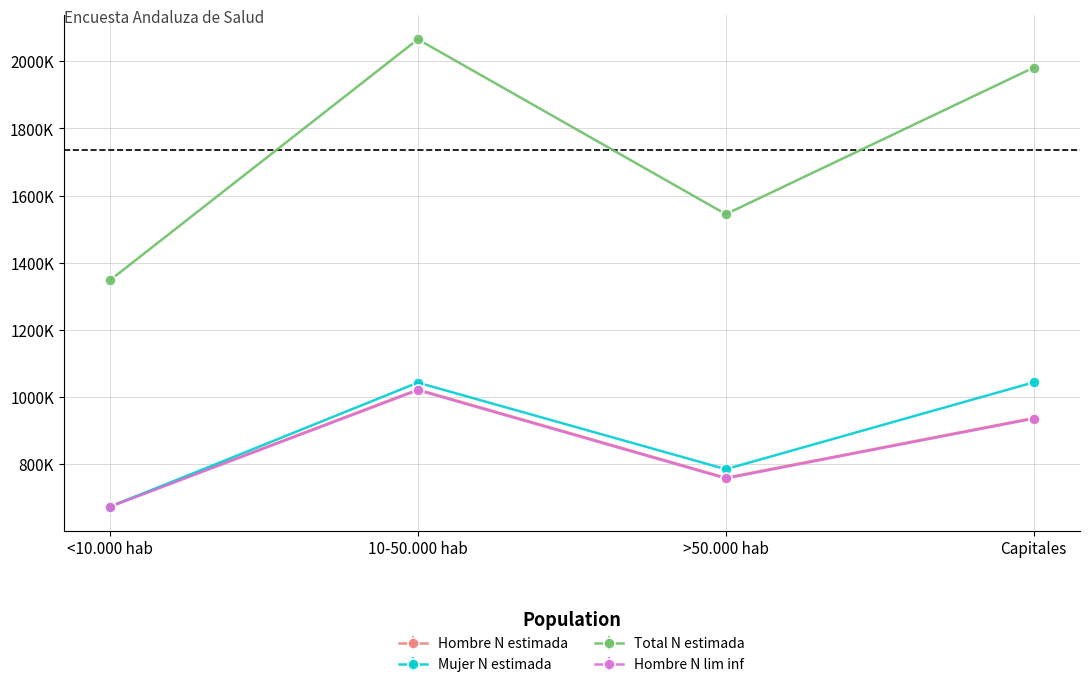

Is this an area chart (filled region under the line)?

No